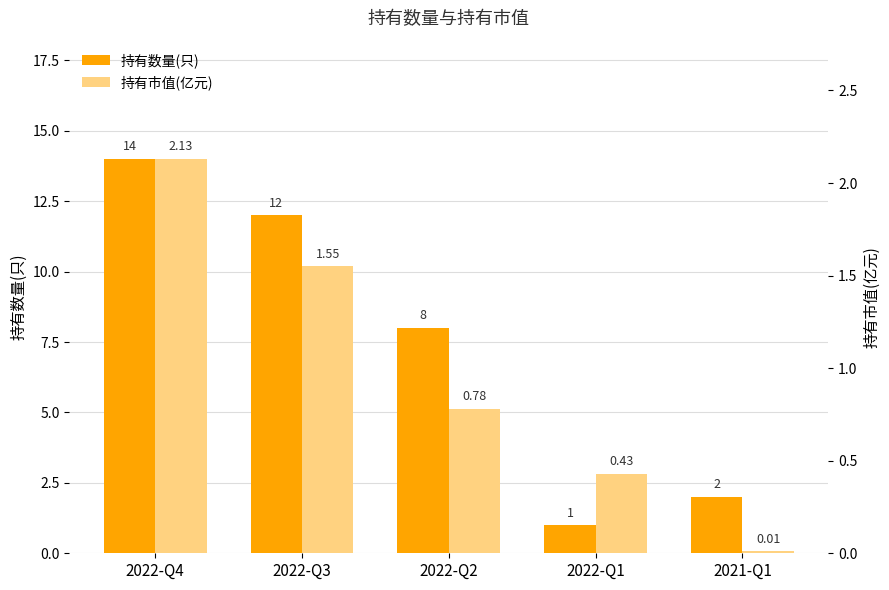

What is the sum of the 持有数量(只) values at 2022-Q1 and 2022-Q3?

13.0